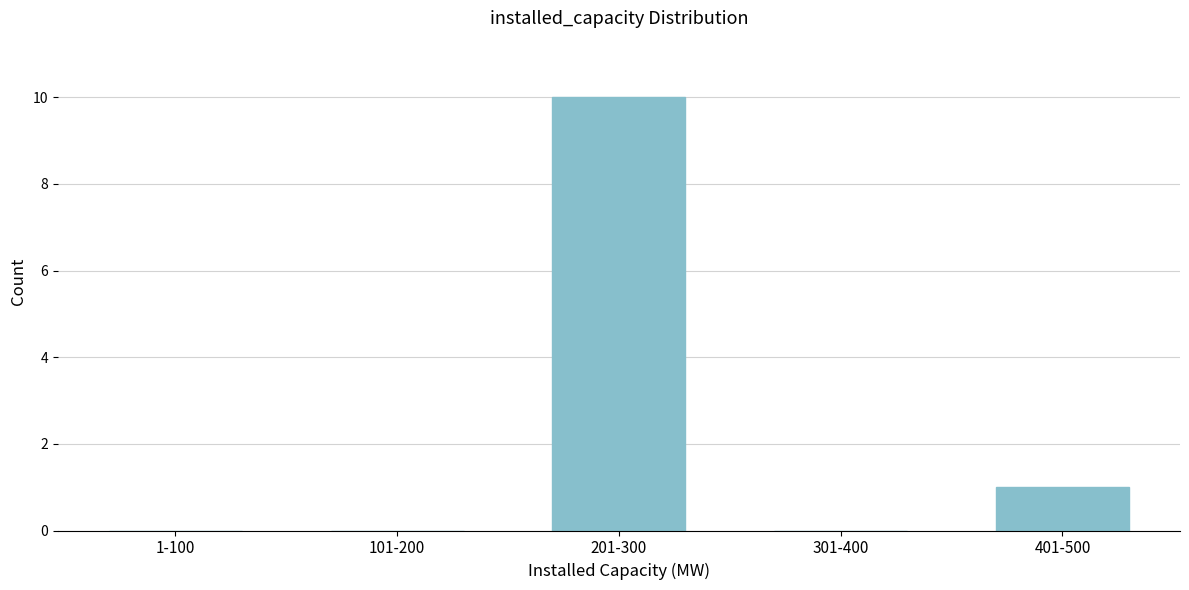

Reading left to right, what are all the values shown in this chart?

1-100=0	101-200=0	201-300=10	301-400=0	401-500=1